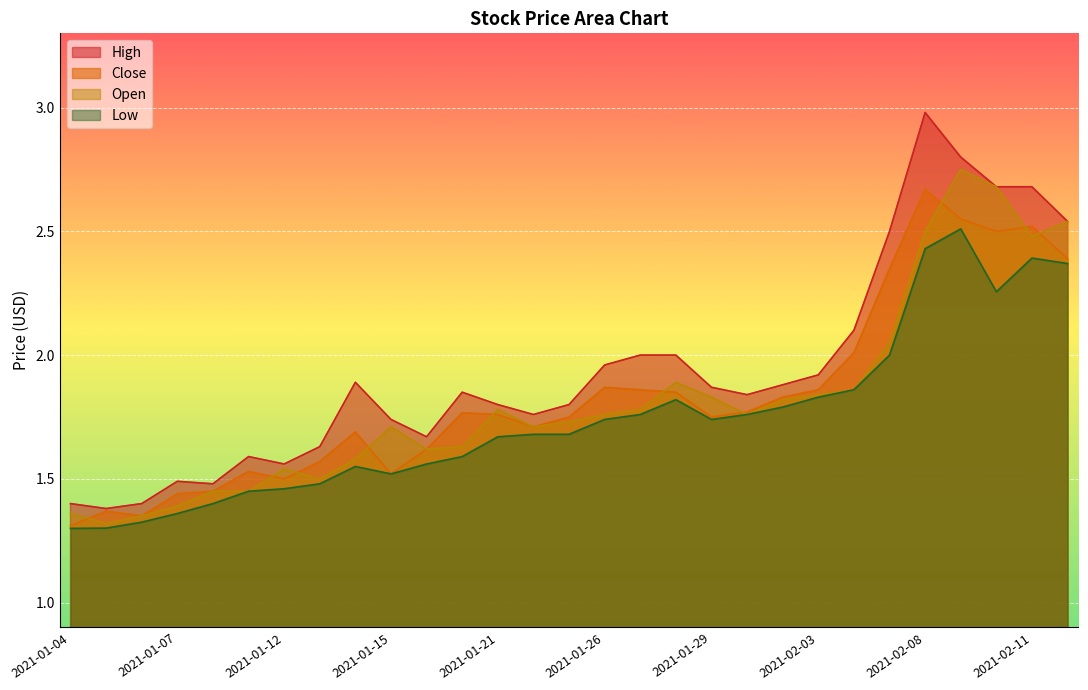

Which series has the largest range (max minus min)?

High